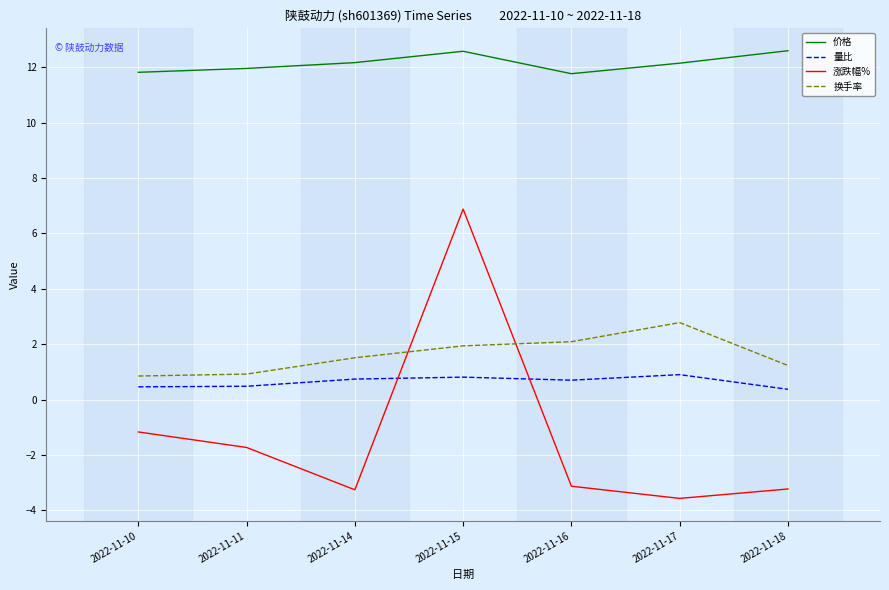

What is the spread (max minus min) of values at 2022-11-15?

11.8